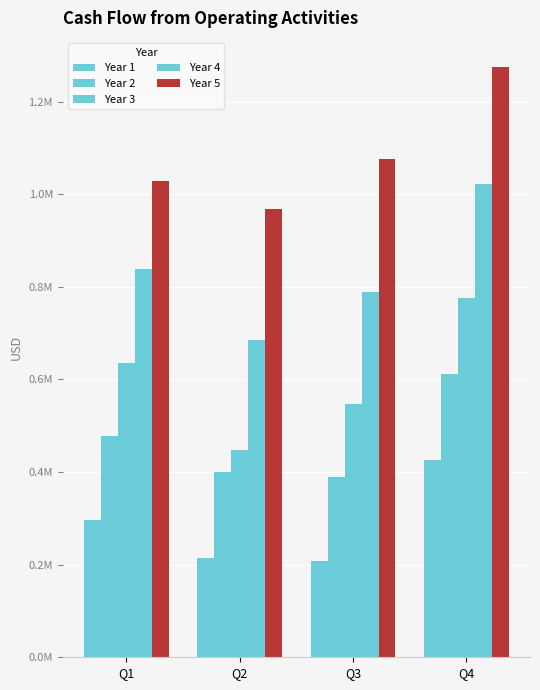

Rank the categories by Year 4 value from lowest to highest.

Q2, Q3, Q1, Q4